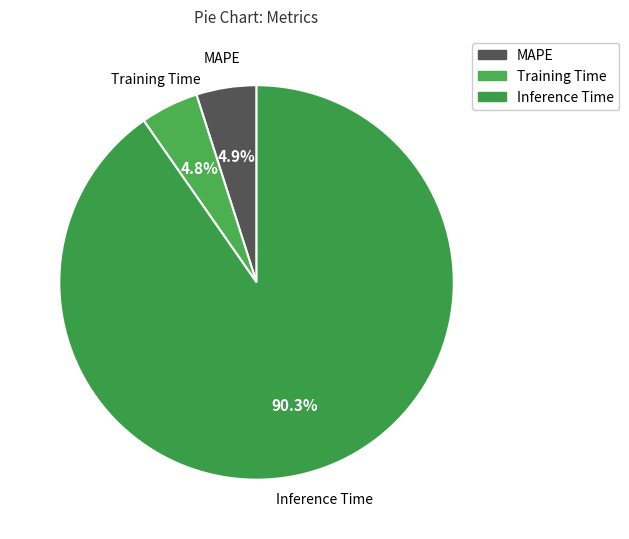

Combined, what portion of the pie is Inference Time and Training Time?

95.1%